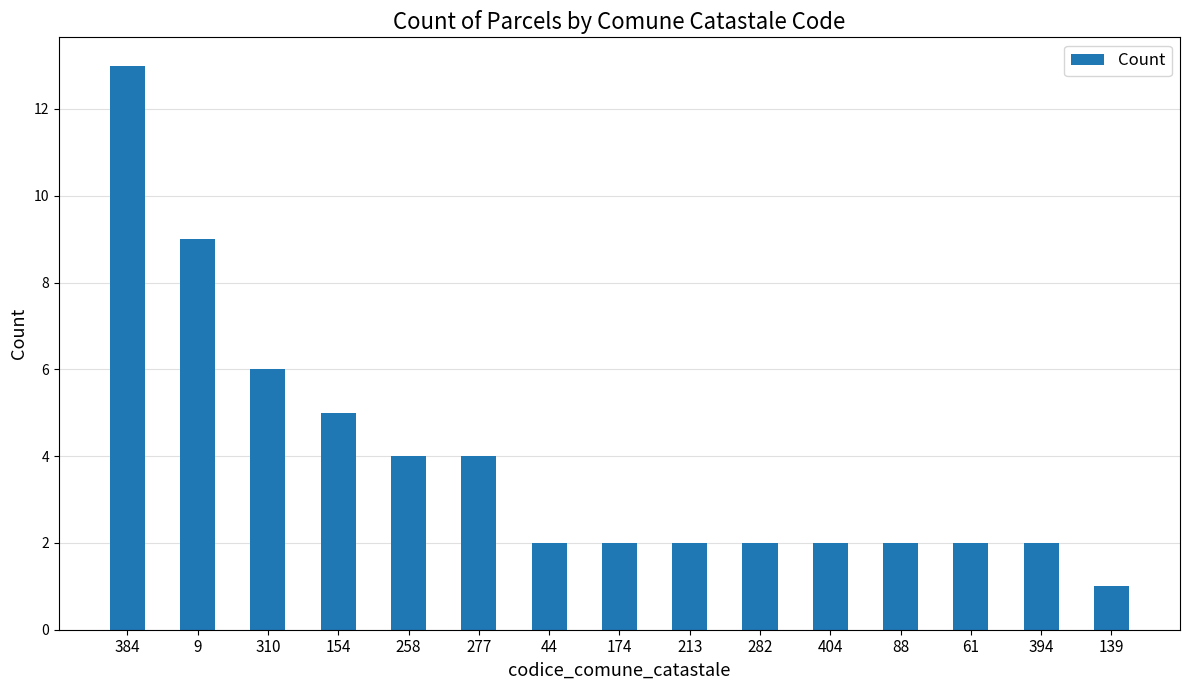

How many bars are there in total?

15